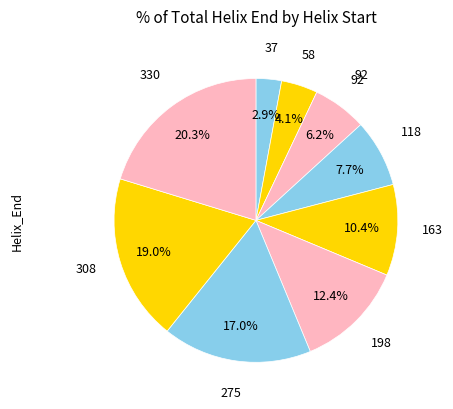

How many segments does this pie chart have?

9